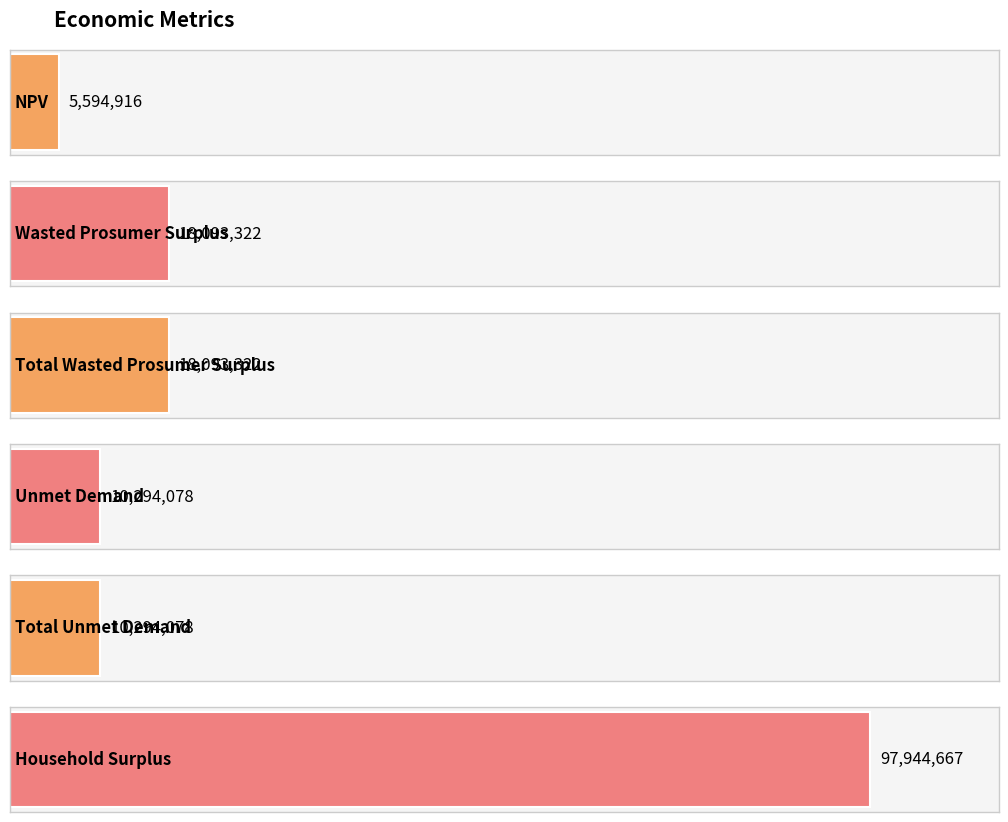

How many values are below 18093321?

3